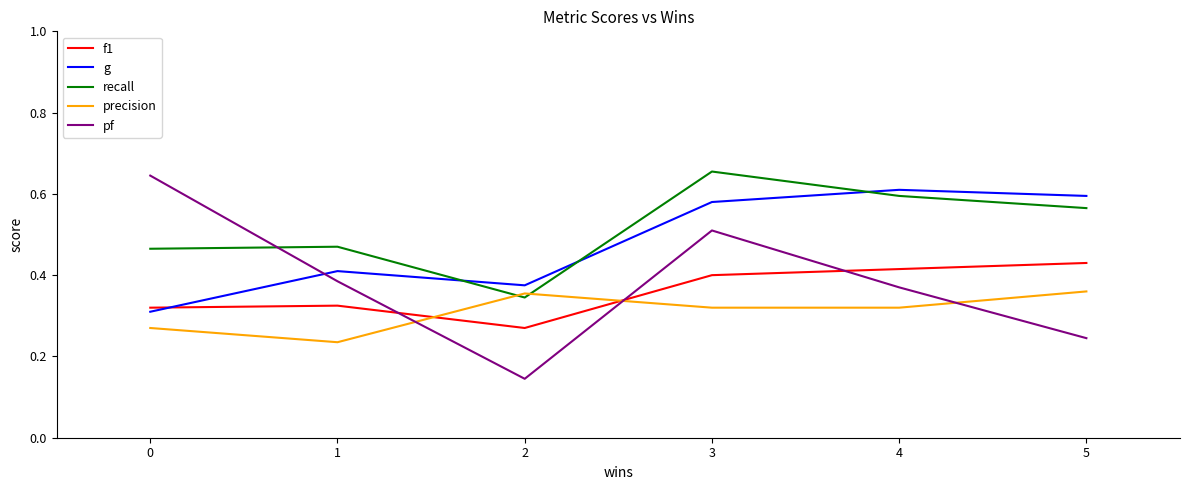

The precision series shows 0.5 at 2. True or false?

False